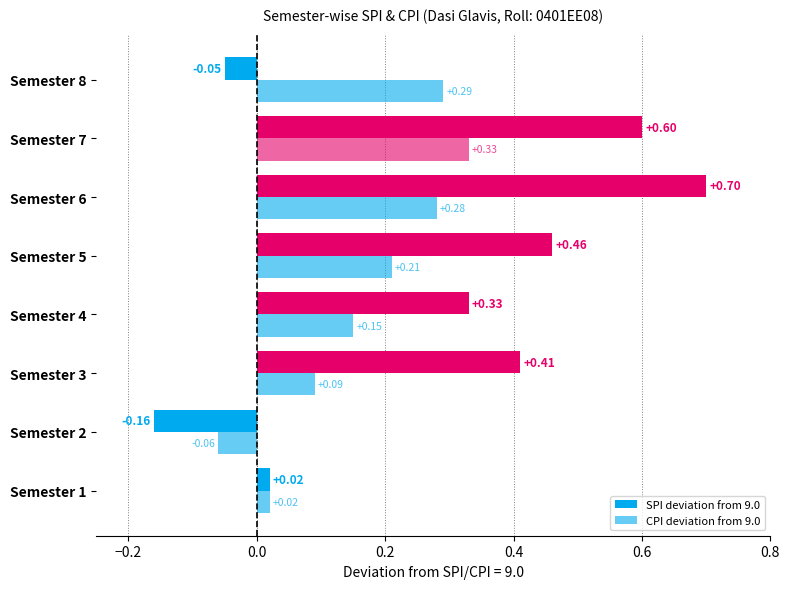

Reading right to left, list all the values displayed in this chart.

SPI deviation from 9.0: -0.1	0.6	0.7	0.5	0.3	0.4	-0.2	0.0
CPI deviation from 9.0: 0.3	0.3	0.3	0.2	0.2	0.1	-0.1	0.0